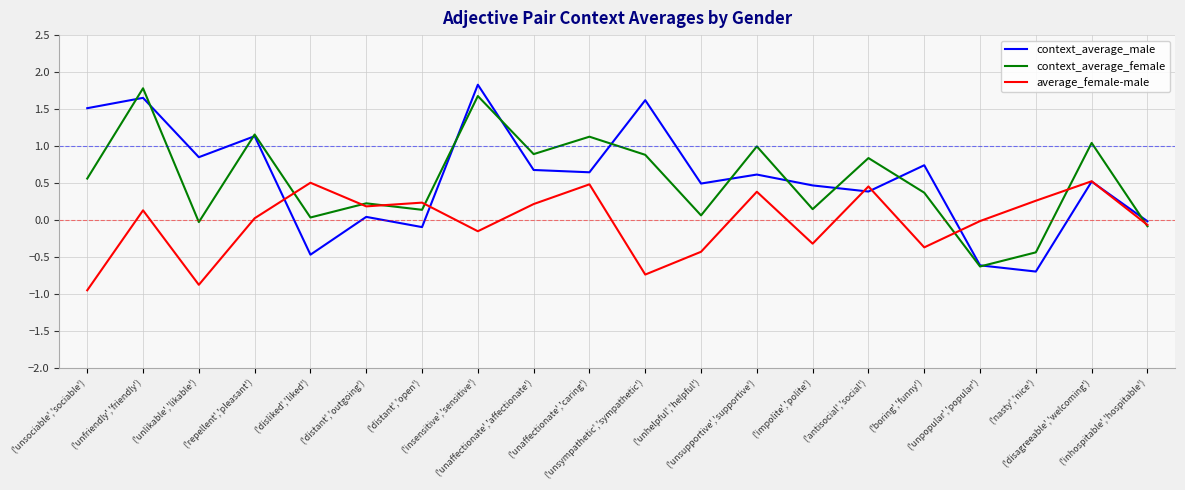

What is the minimum value for context_average_male?

-0.7